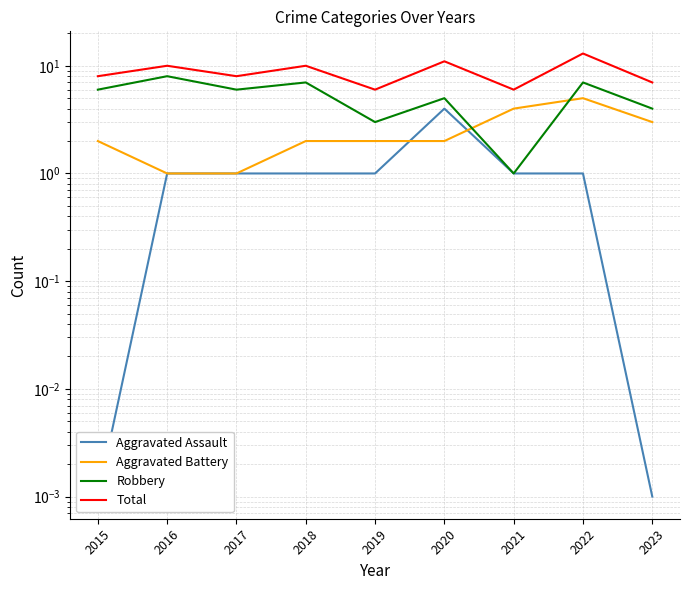

List the labels in order of Aggravated Assault value, largest first.

2020, 2016, 2017, 2018, 2019, 2021, 2022, 2015, 2023